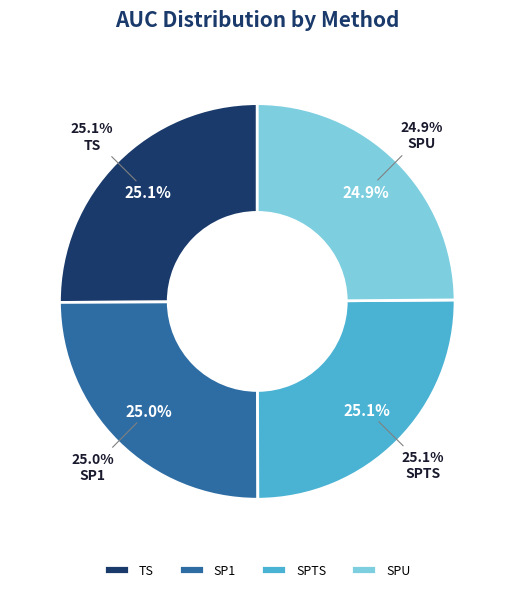

Does SPTS account for over 50% of the chart?

No